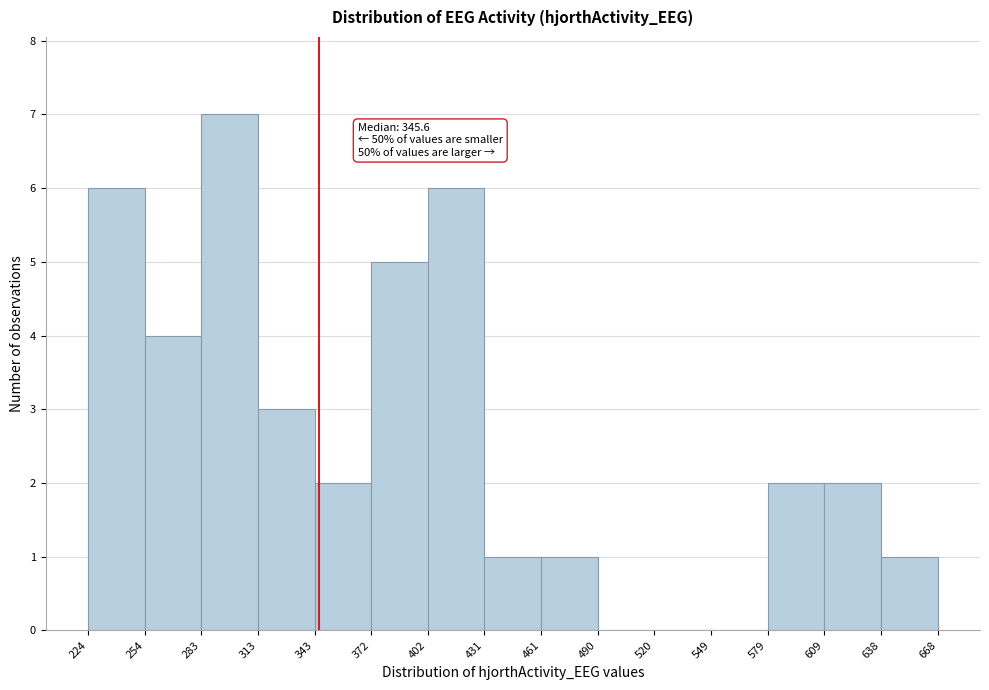

Which range on the x-axis has the tallest bar?

283 to 313